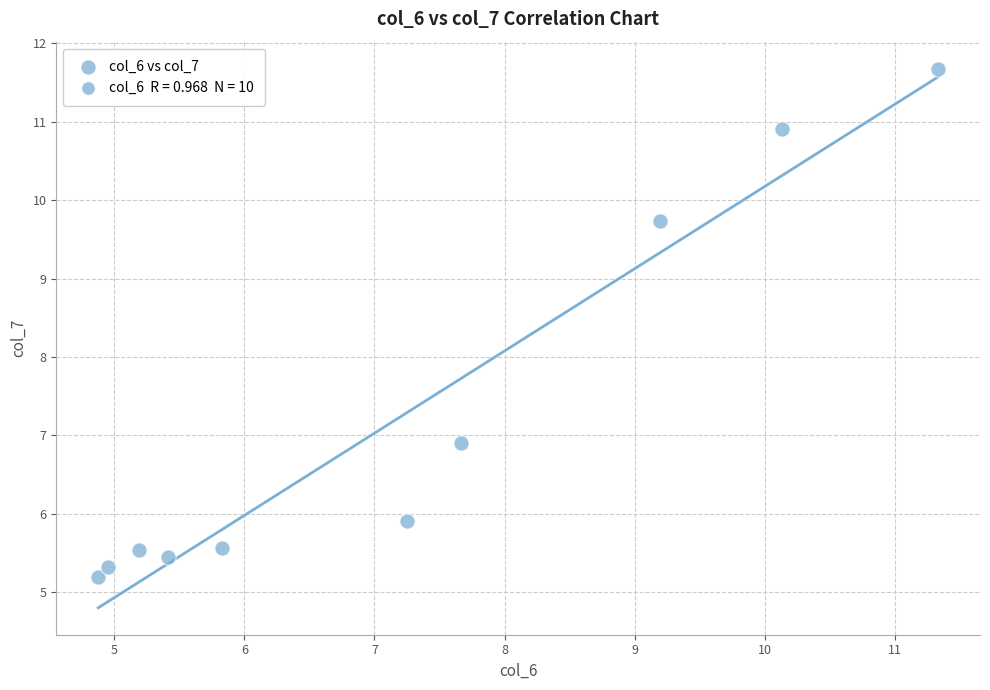

What is the average X value?

7.2